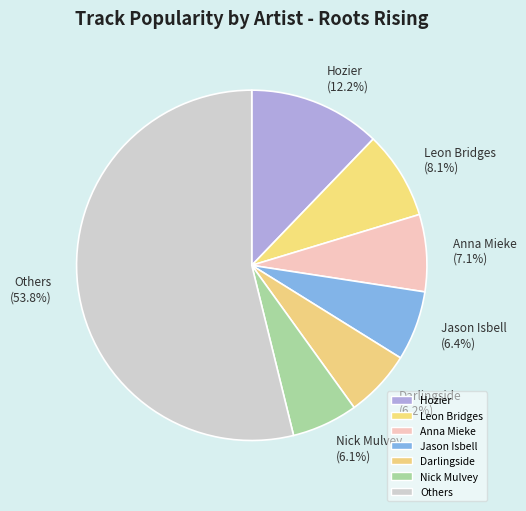

To the nearest percent, what is the average slice percentage?

14%